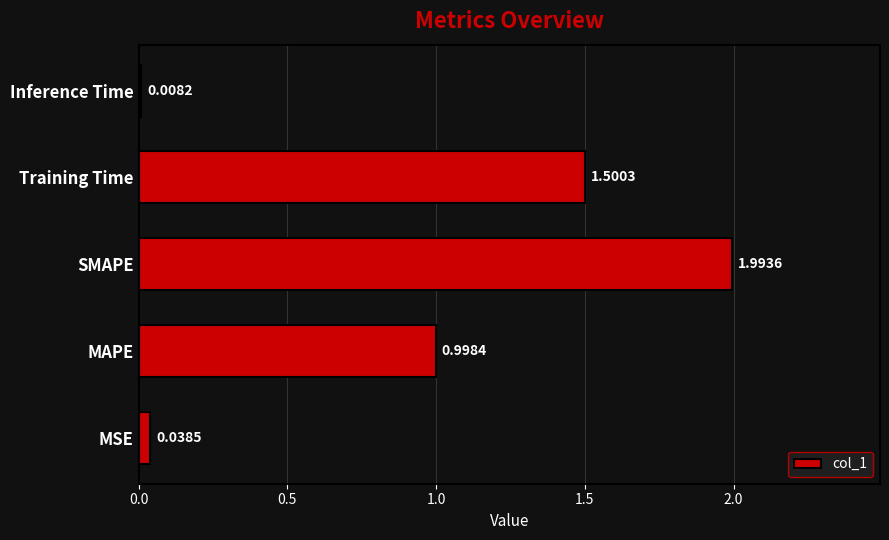

Between MSE and SMAPE, which is larger?

SMAPE